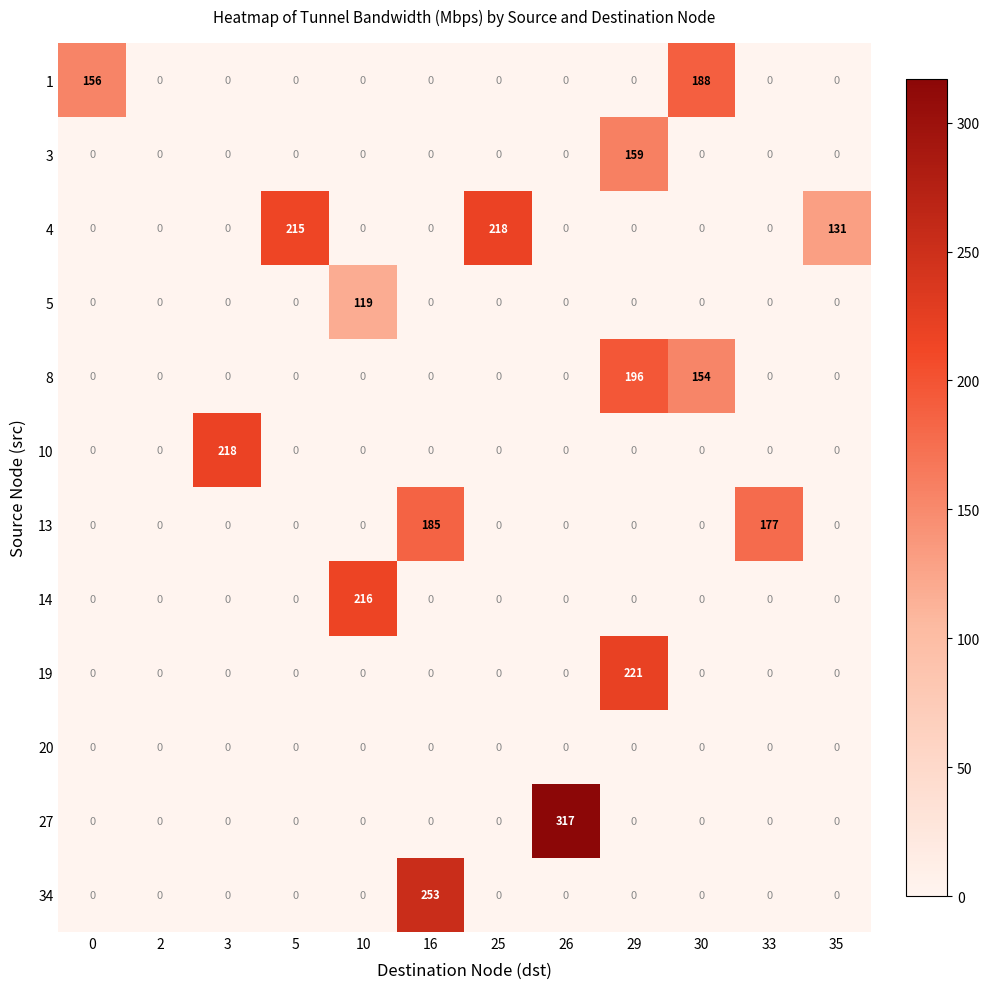

What is the difference between the maximum and minimum values in the 10 series?

218